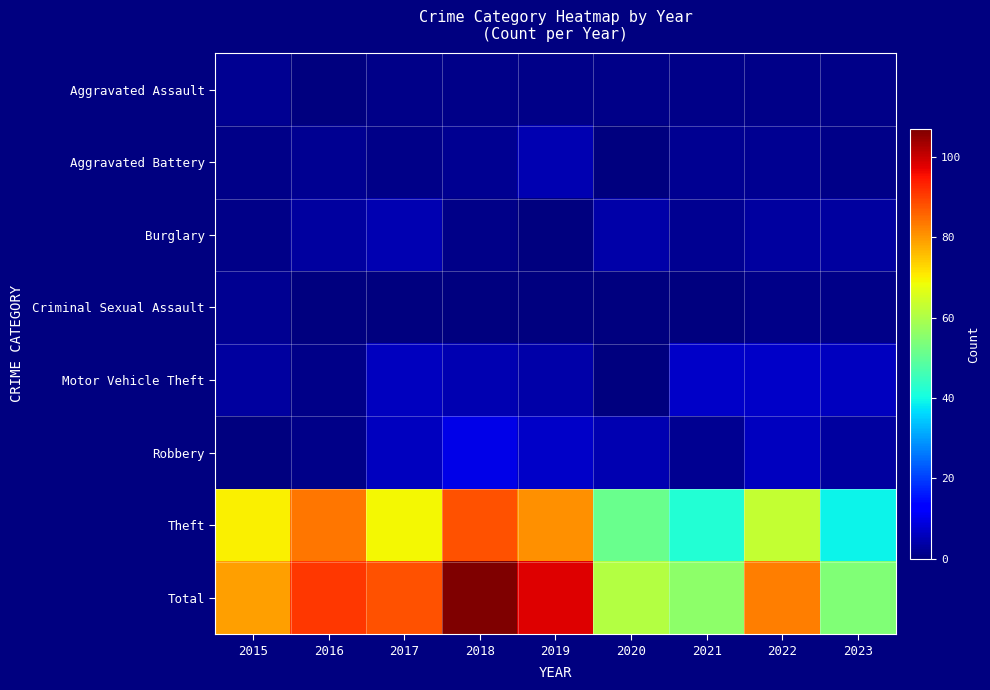

Reading left to right, transcribe all the data shown in this chart.

Aggravated Assault: 2015=2	2016=0	2017=1	2018=1	2019=1	2020=1	2021=1	2022=1	2023=1
Aggravated Battery: 2015=1	2016=2	2017=1	2018=2	2019=5	2020=0	2021=2	2022=2	2023=1
Burglary: 2015=1	2016=3	2017=5	2018=1	2019=0	2020=4	2021=2	2022=3	2023=3
Criminal Sexual Assault: 2015=2	2016=0	2017=0	2018=0	2019=0	2020=0	2021=0	2022=1	2023=1
Motor Vehicle Theft: 2015=3	2016=1	2017=6	2018=5	2019=4	2020=0	2021=7	2022=7	2023=6
Robbery: 2015=0	2016=1	2017=6	2018=10	2019=7	2020=5	2021=2	2022=6	2023=3
Theft: 2015=70	2016=84	2017=69	2018=88	2019=81	2020=51	2021=42	2022=63	2023=39
Total: 2015=79	2016=91	2017=88	2018=107	2019=98	2020=61	2021=56	2022=83	2023=54